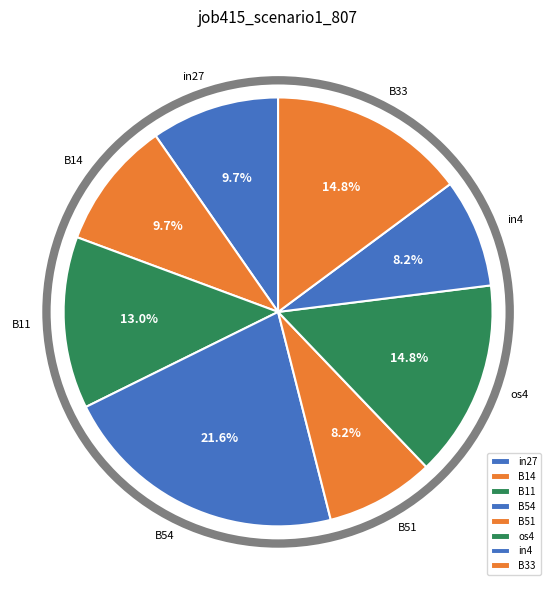

What portion of the pie excludes B14?

90.3%